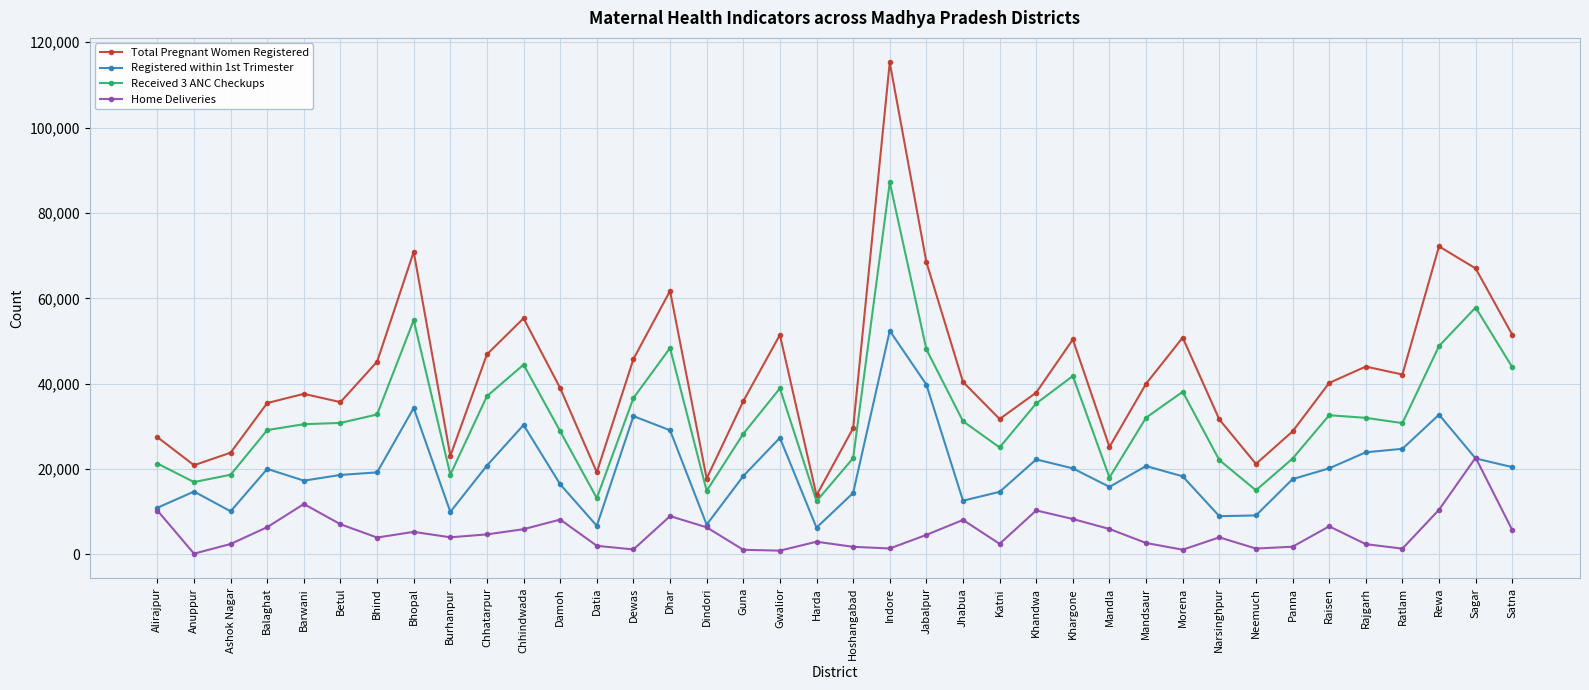

What are all the series names shown in the legend?

Total Pregnant Women Registered, Registered within 1st Trimester, Received 3 ANC Checkups, Home Deliveries